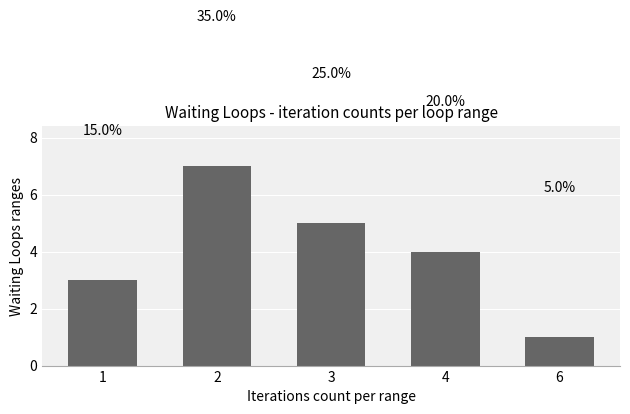

Does the chart contain any negative values?

No